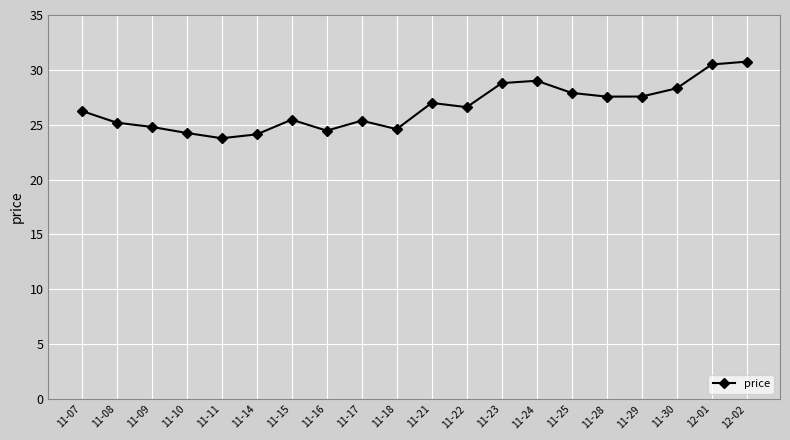

Which has a higher value, 11-11 or 11-29?

11-29